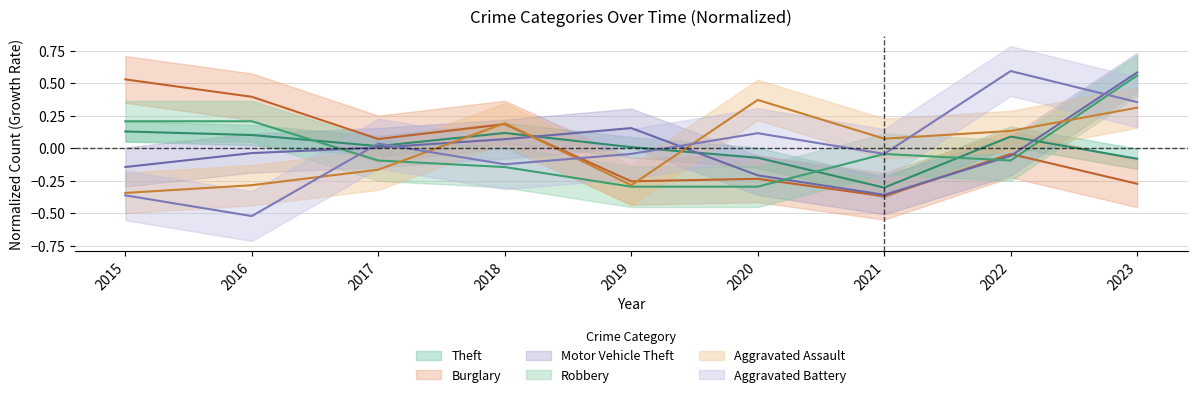

Reading right to left, extract all data points from this chart.

Theft: -0.1	0.1	-0.3	-0.1	0.0	0.1	0.0	0.1	0.1
Burglary: -0.3	-0.0	-0.4	-0.2	-0.3	0.2	0.1	0.4	0.5
Motor Vehicle Theft: 0.6	-0.1	-0.4	-0.2	0.2	0.1	0.0	-0.0	-0.1
Robbery: 0.6	-0.1	-0.0	-0.3	-0.3	-0.1	-0.1	0.2	0.2
Aggravated Assault: 0.3	0.1	0.1	0.4	-0.3	0.2	-0.2	-0.3	-0.3
Aggravated Battery: 0.4	0.6	-0.0	0.1	-0.0	-0.1	0.0	-0.5	-0.4